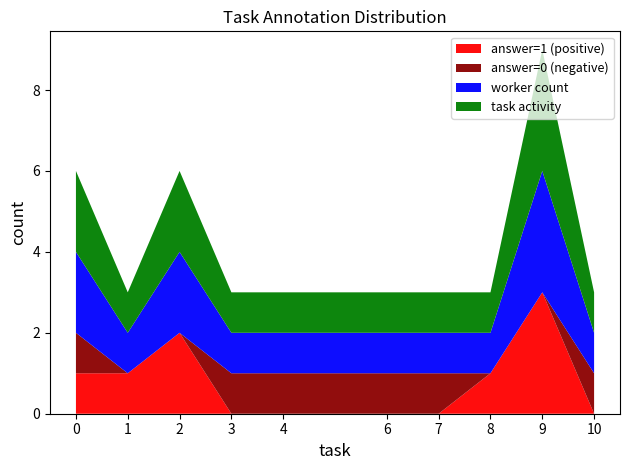

Does the chart have visible grid lines?

No